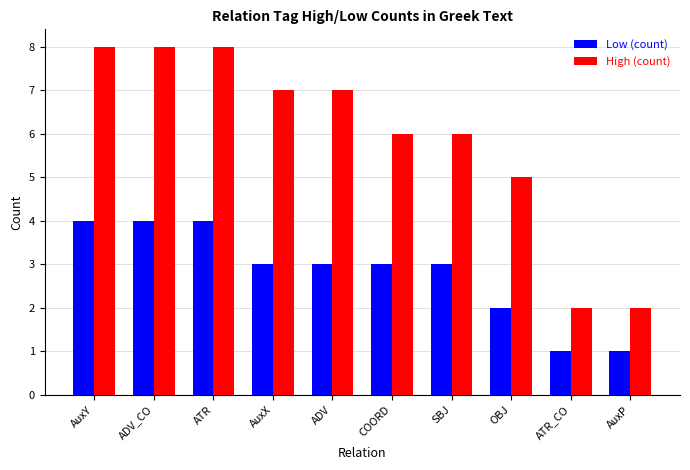

Count the number of categories in the chart.

10